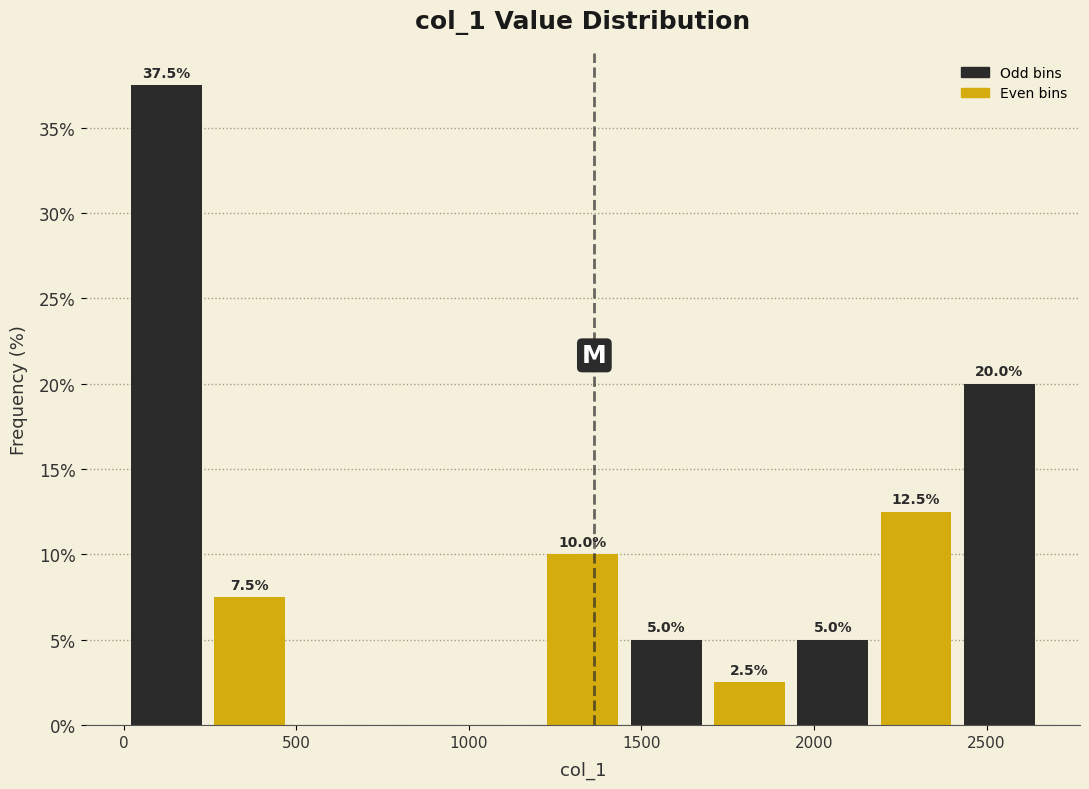

Over which range of the x-axis is the bar tallest?

0 to 250